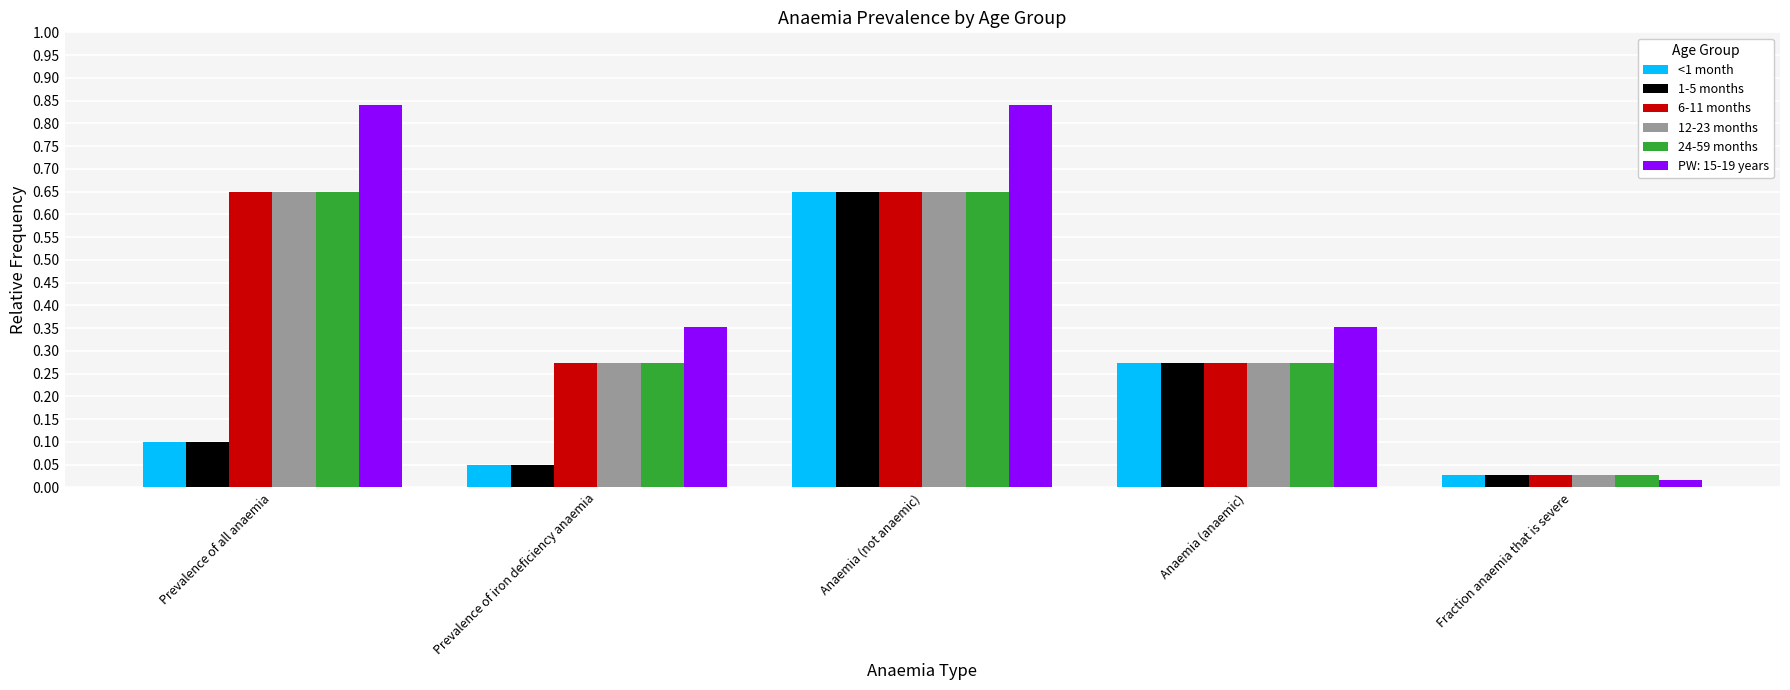

Rank the categories by 1-5 months value from lowest to highest.

Fraction anaemia that is severe, Prevalence of iron deficiency anaemia, Prevalence of all anaemia, Anaemia (anaemic), Anaemia (not anaemic)